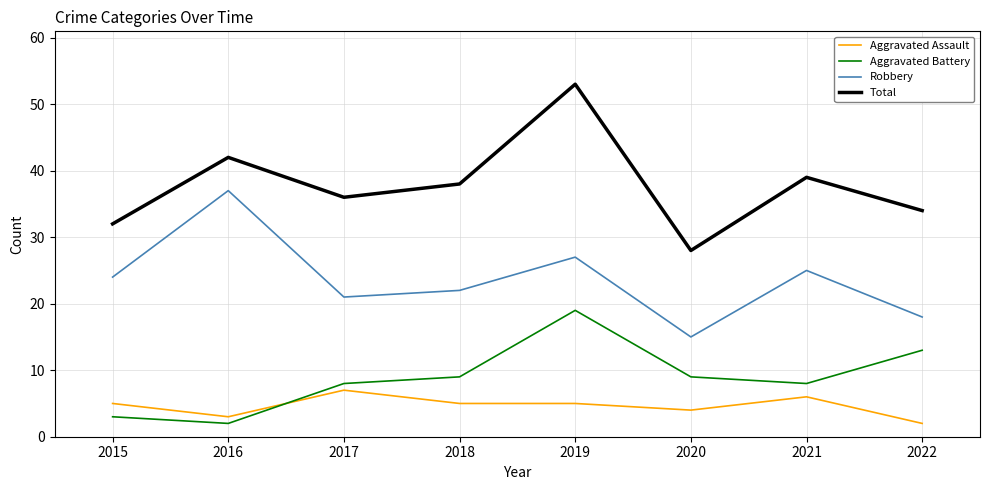

Read the Aggravated Battery value at 2021.

8